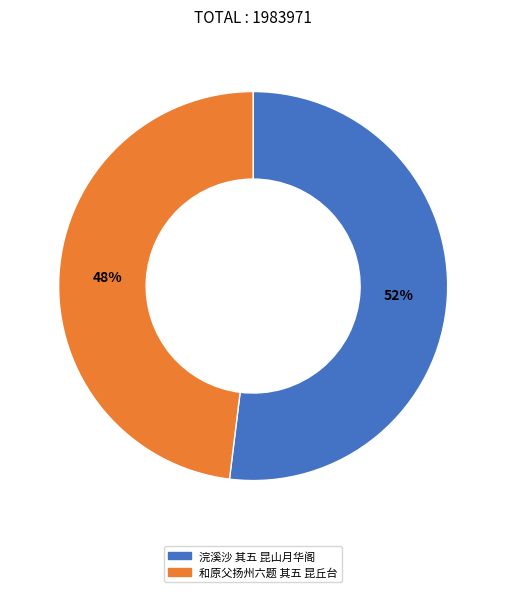

True or false: 浣溪沙 其五 昆山月华阁 accounts for 52% of the total.

True